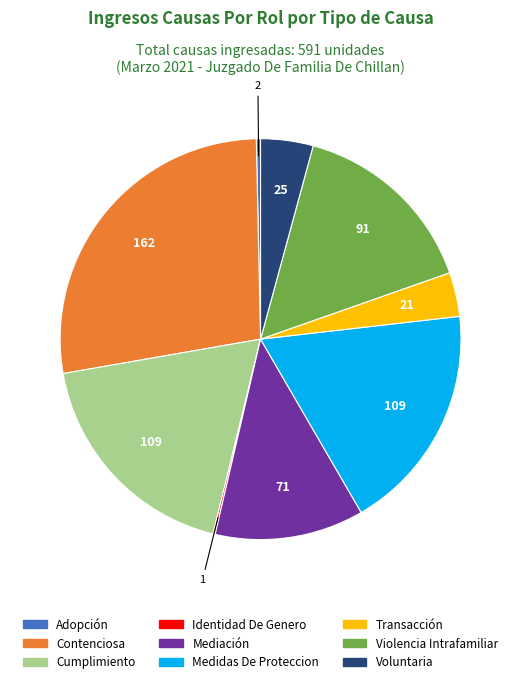

What is the ratio of the value at Medidas De Proteccion to the value at Adopción?

54.5